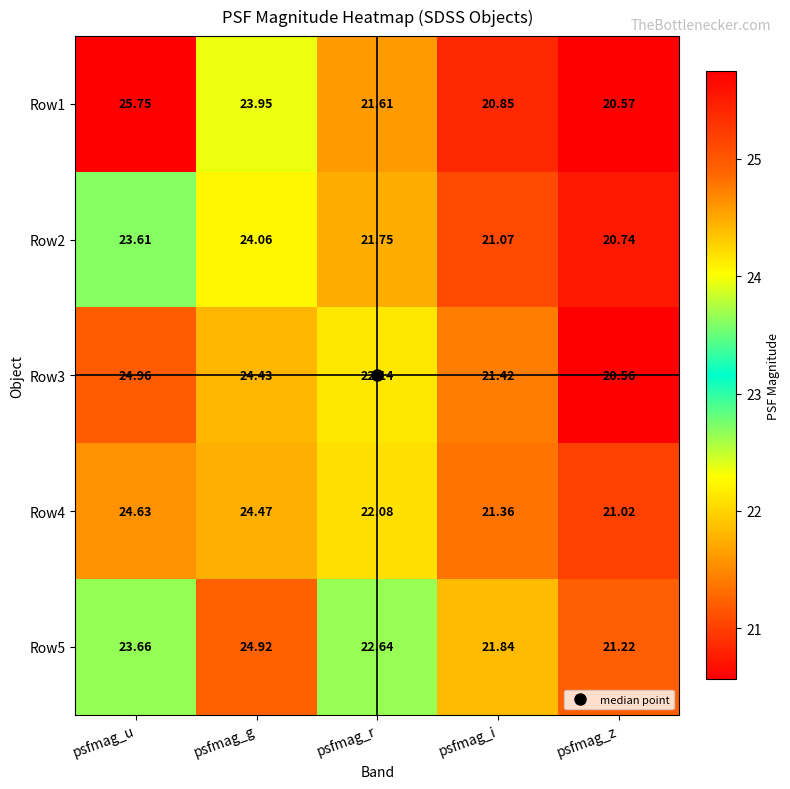

Where does the Row1 series first go above 21?

psfmag_u